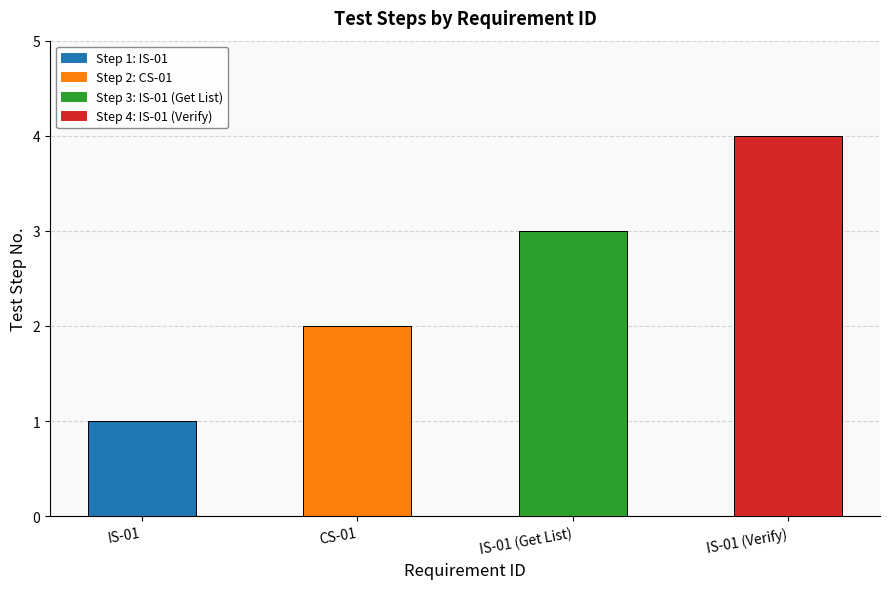

True or false: the data shows 1 at IS-01.

True